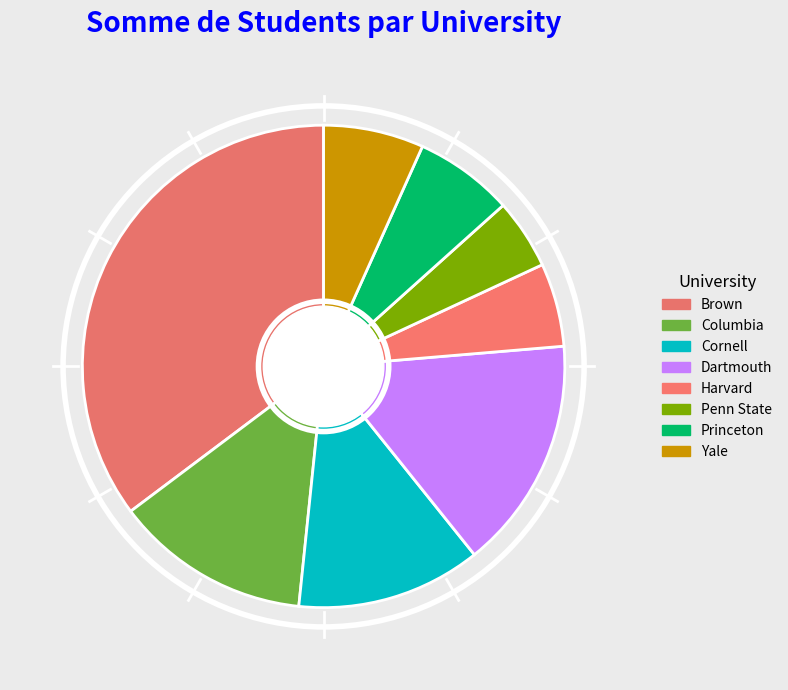

The Cornell slice represents 1% of the pie. True or false?

False